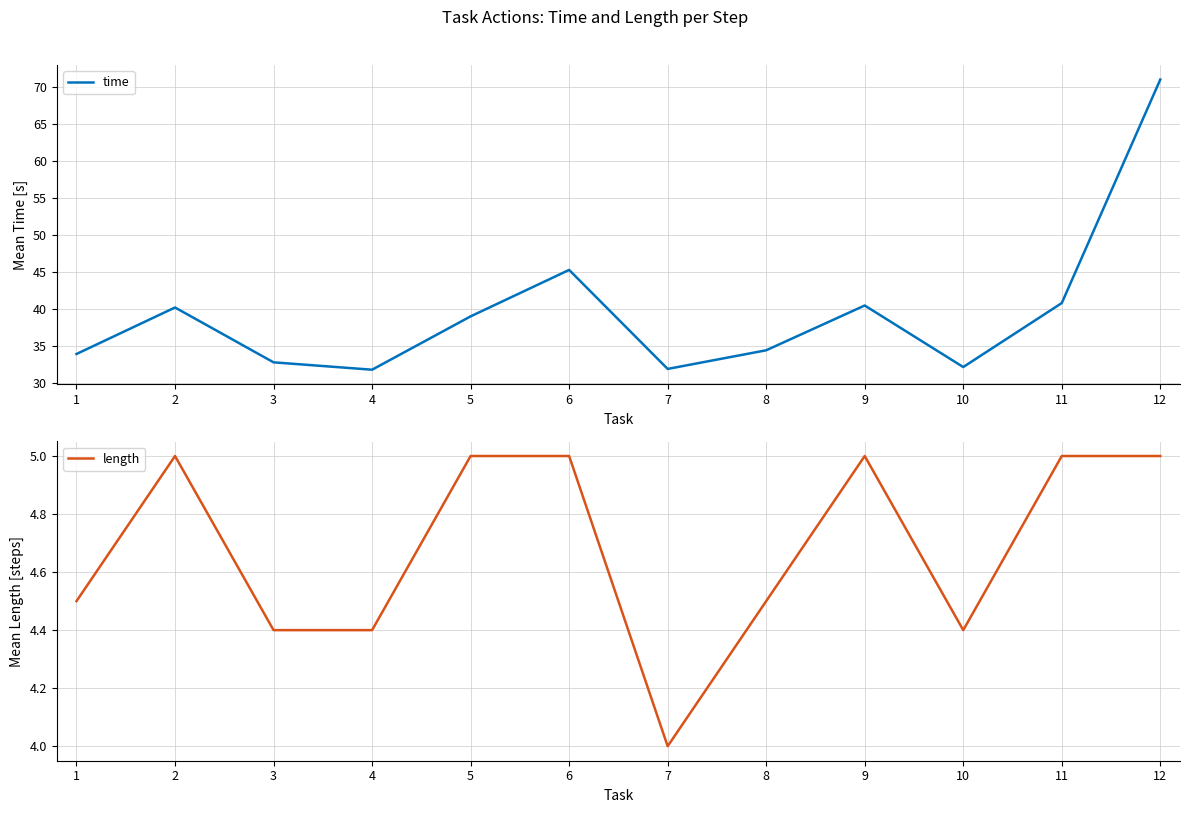

Reading left to right, list all the values displayed in this chart.

time: 1=34.0	2=40.2	3=32.8	4=31.8	5=39.0	6=45.3	7=31.9	8=34.5	9=40.5	10=32.2	11=40.9	12=71.1
length: 1=4.5	2=5.0	3=4.4	4=4.4	5=5.0	6=5.0	7=4.0	8=4.5	9=5.0	10=4.4	11=5.0	12=5.0